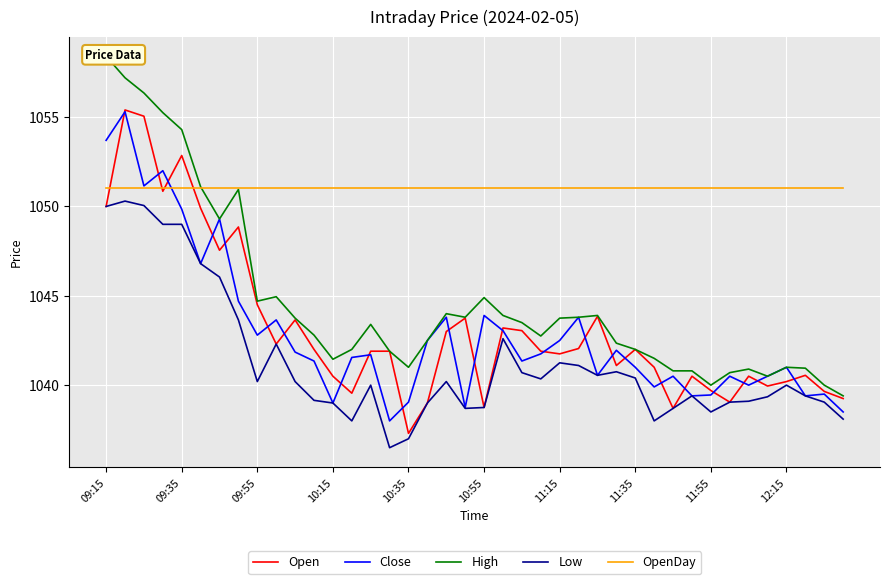

True or false: Close and High intersect in this chart.

False